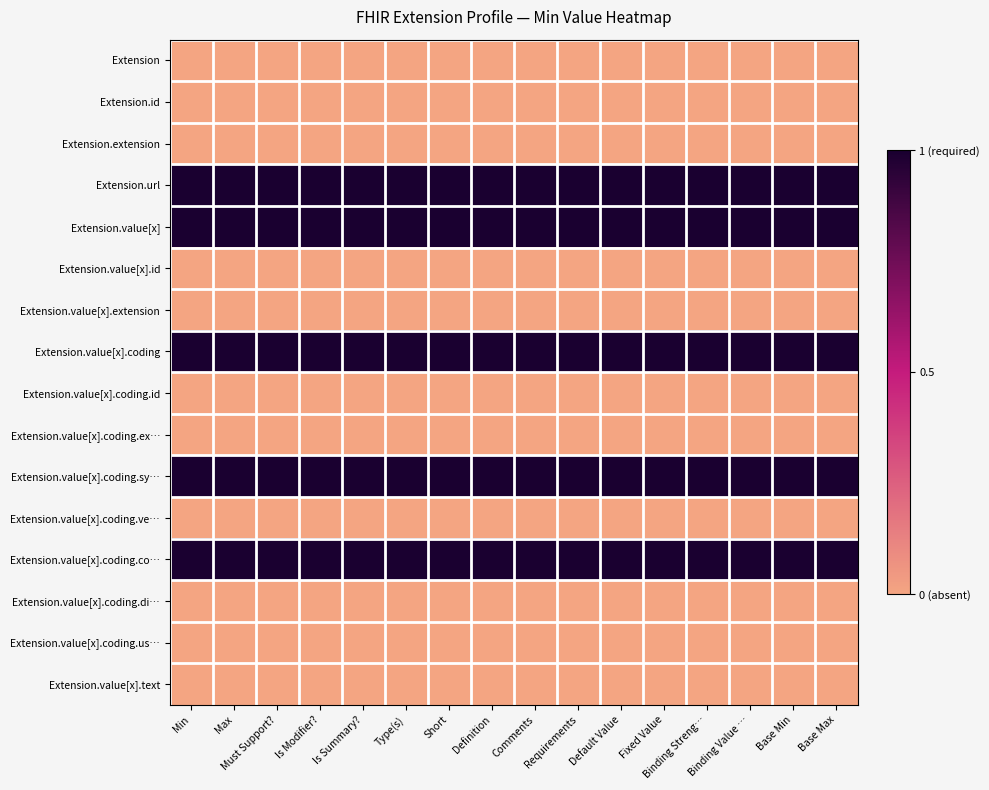

Reading right to left, transcribe all the data shown in this chart.

Extension: Base Max=0	Base Min=0	Binding Value …=0	Binding Streng…=0	Fixed Value=0	Default Value=0	Requirements=0	Comments=0	Definition=0	Short=0	Type(s)=0	Is Summary?=0	Is Modifier?=0	Must Support?=0	Max=0	Min=0
Extension.id: Base Max=0	Base Min=0	Binding Value …=0	Binding Streng…=0	Fixed Value=0	Default Value=0	Requirements=0	Comments=0	Definition=0	Short=0	Type(s)=0	Is Summary?=0	Is Modifier?=0	Must Support?=0	Max=0	Min=0
Extension.extension: Base Max=0	Base Min=0	Binding Value …=0	Binding Streng…=0	Fixed Value=0	Default Value=0	Requirements=0	Comments=0	Definition=0	Short=0	Type(s)=0	Is Summary?=0	Is Modifier?=0	Must Support?=0	Max=0	Min=0
Extension.url: Base Max=1	Base Min=1	Binding Value …=1	Binding Streng…=1	Fixed Value=1	Default Value=1	Requirements=1	Comments=1	Definition=1	Short=1	Type(s)=1	Is Summary?=1	Is Modifier?=1	Must Support?=1	Max=1	Min=1
Extension.value[x]: Base Max=1	Base Min=1	Binding Value …=1	Binding Streng…=1	Fixed Value=1	Default Value=1	Requirements=1	Comments=1	Definition=1	Short=1	Type(s)=1	Is Summary?=1	Is Modifier?=1	Must Support?=1	Max=1	Min=1
Extension.value[x].id: Base Max=0	Base Min=0	Binding Value …=0	Binding Streng…=0	Fixed Value=0	Default Value=0	Requirements=0	Comments=0	Definition=0	Short=0	Type(s)=0	Is Summary?=0	Is Modifier?=0	Must Support?=0	Max=0	Min=0
Extension.value[x].extension: Base Max=0	Base Min=0	Binding Value …=0	Binding Streng…=0	Fixed Value=0	Default Value=0	Requirements=0	Comments=0	Definition=0	Short=0	Type(s)=0	Is Summary?=0	Is Modifier?=0	Must Support?=0	Max=0	Min=0
Extension.value[x].coding: Base Max=1	Base Min=1	Binding Value …=1	Binding Streng…=1	Fixed Value=1	Default Value=1	Requirements=1	Comments=1	Definition=1	Short=1	Type(s)=1	Is Summary?=1	Is Modifier?=1	Must Support?=1	Max=1	Min=1
Extension.value[x].coding.id: Base Max=0	Base Min=0	Binding Value …=0	Binding Streng…=0	Fixed Value=0	Default Value=0	Requirements=0	Comments=0	Definition=0	Short=0	Type(s)=0	Is Summary?=0	Is Modifier?=0	Must Support?=0	Max=0	Min=0
Extension.value[x].coding.ex…: Base Max=0	Base Min=0	Binding Value …=0	Binding Streng…=0	Fixed Value=0	Default Value=0	Requirements=0	Comments=0	Definition=0	Short=0	Type(s)=0	Is Summary?=0	Is Modifier?=0	Must Support?=0	Max=0	Min=0
Extension.value[x].coding.sy…: Base Max=1	Base Min=1	Binding Value …=1	Binding Streng…=1	Fixed Value=1	Default Value=1	Requirements=1	Comments=1	Definition=1	Short=1	Type(s)=1	Is Summary?=1	Is Modifier?=1	Must Support?=1	Max=1	Min=1
Extension.value[x].coding.ve…: Base Max=0	Base Min=0	Binding Value …=0	Binding Streng…=0	Fixed Value=0	Default Value=0	Requirements=0	Comments=0	Definition=0	Short=0	Type(s)=0	Is Summary?=0	Is Modifier?=0	Must Support?=0	Max=0	Min=0
Extension.value[x].coding.co…: Base Max=1	Base Min=1	Binding Value …=1	Binding Streng…=1	Fixed Value=1	Default Value=1	Requirements=1	Comments=1	Definition=1	Short=1	Type(s)=1	Is Summary?=1	Is Modifier?=1	Must Support?=1	Max=1	Min=1
Extension.value[x].coding.di…: Base Max=0	Base Min=0	Binding Value …=0	Binding Streng…=0	Fixed Value=0	Default Value=0	Requirements=0	Comments=0	Definition=0	Short=0	Type(s)=0	Is Summary?=0	Is Modifier?=0	Must Support?=0	Max=0	Min=0
Extension.value[x].coding.us…: Base Max=0	Base Min=0	Binding Value …=0	Binding Streng…=0	Fixed Value=0	Default Value=0	Requirements=0	Comments=0	Definition=0	Short=0	Type(s)=0	Is Summary?=0	Is Modifier?=0	Must Support?=0	Max=0	Min=0
Extension.value[x].text: Base Max=0	Base Min=0	Binding Value …=0	Binding Streng…=0	Fixed Value=0	Default Value=0	Requirements=0	Comments=0	Definition=0	Short=0	Type(s)=0	Is Summary?=0	Is Modifier?=0	Must Support?=0	Max=0	Min=0